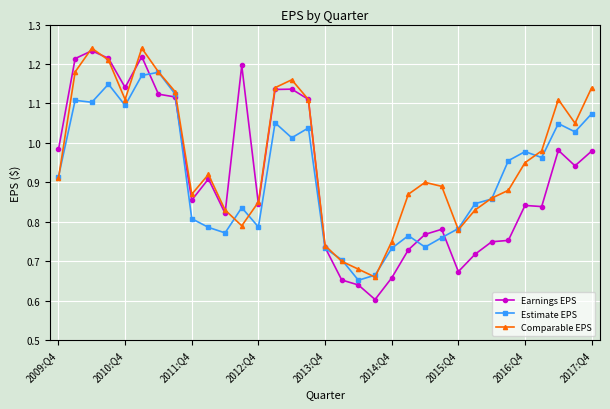

What is the sum of all Earnings EPS values?

30.3